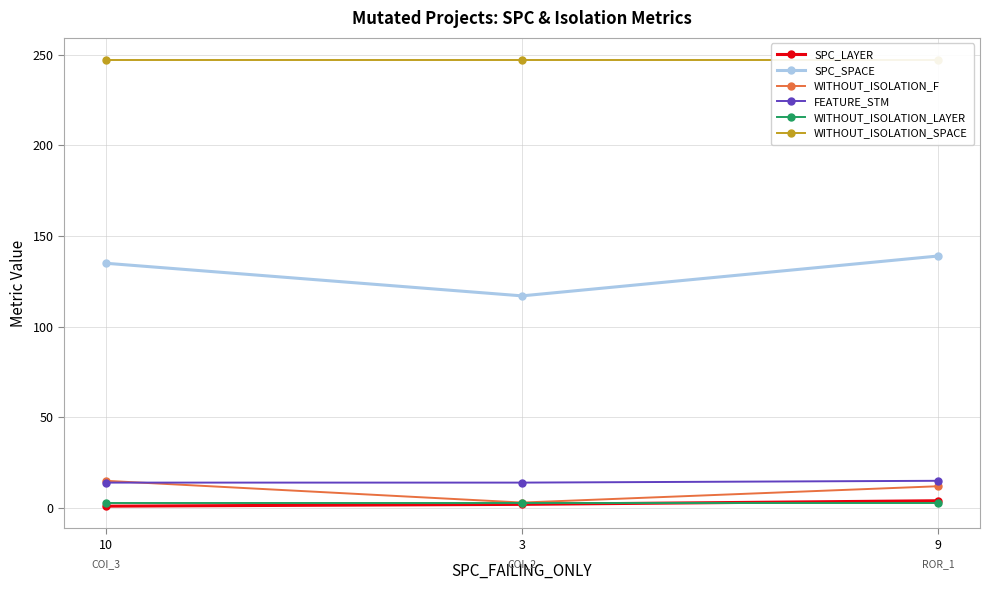

How many series are shown in this chart?

6